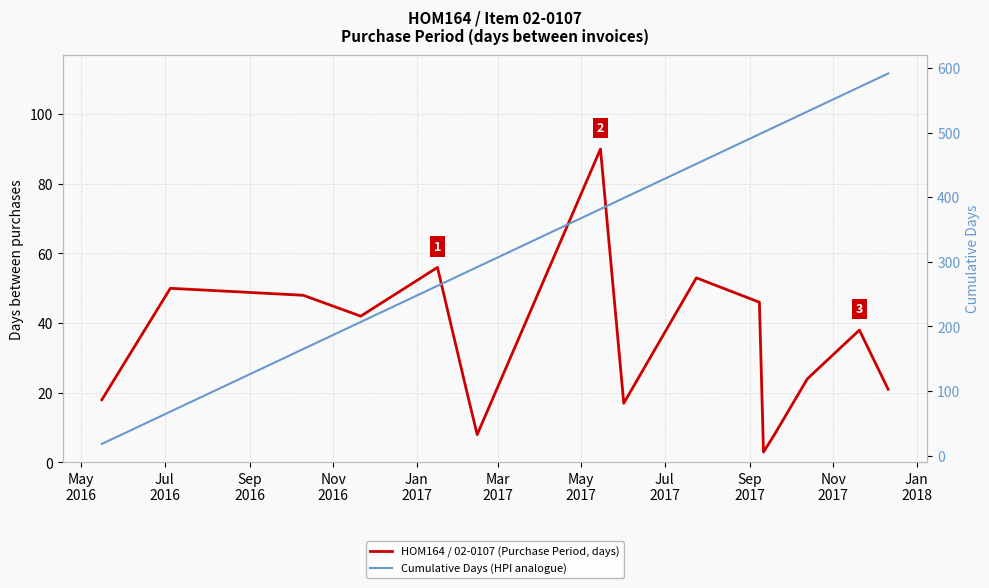

What is the label of the 1st point from the left?

May
2016